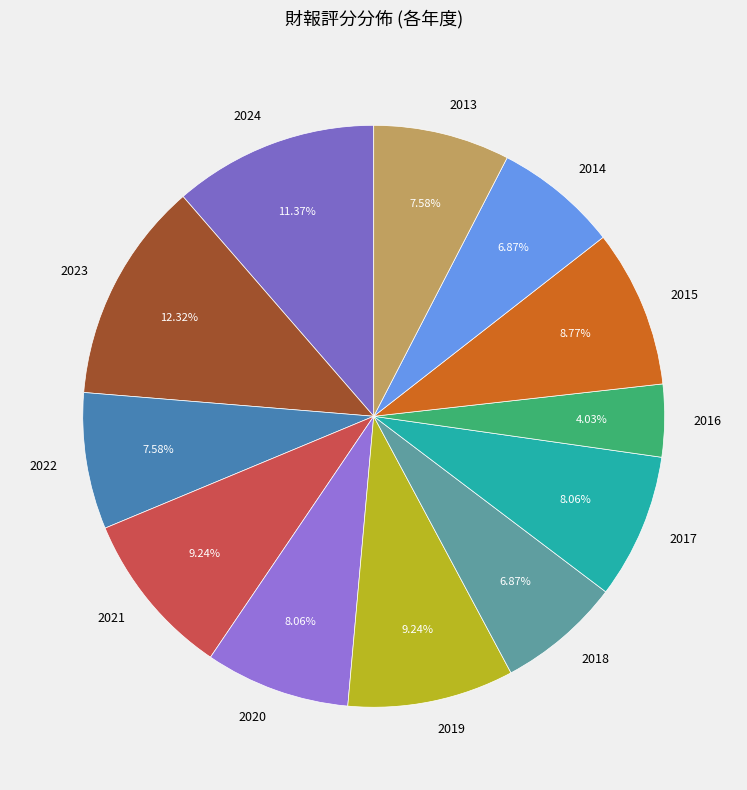

Which has a higher value, 2021 or 2017?

2021